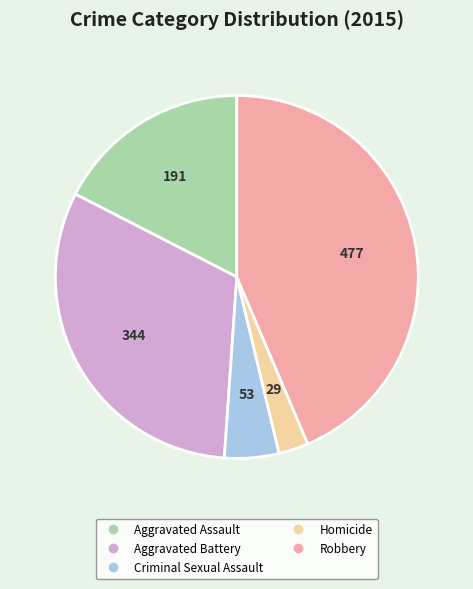

Rank the categories by value from highest to lowest.

Robbery, Aggravated Battery, Aggravated Assault, Criminal Sexual Assault, Homicide